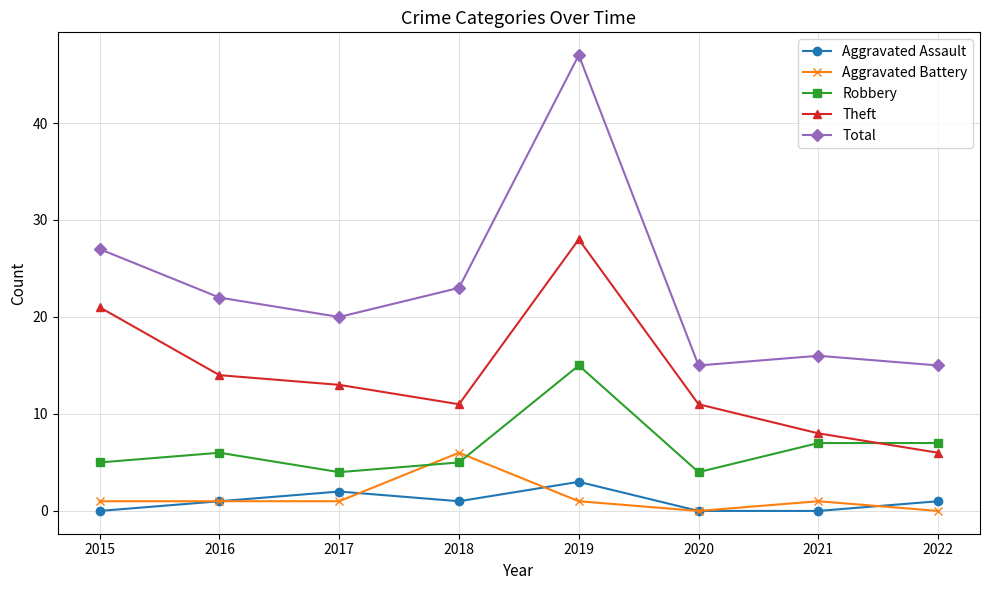

True or false: Robbery has a value of 5 at 2015.

True